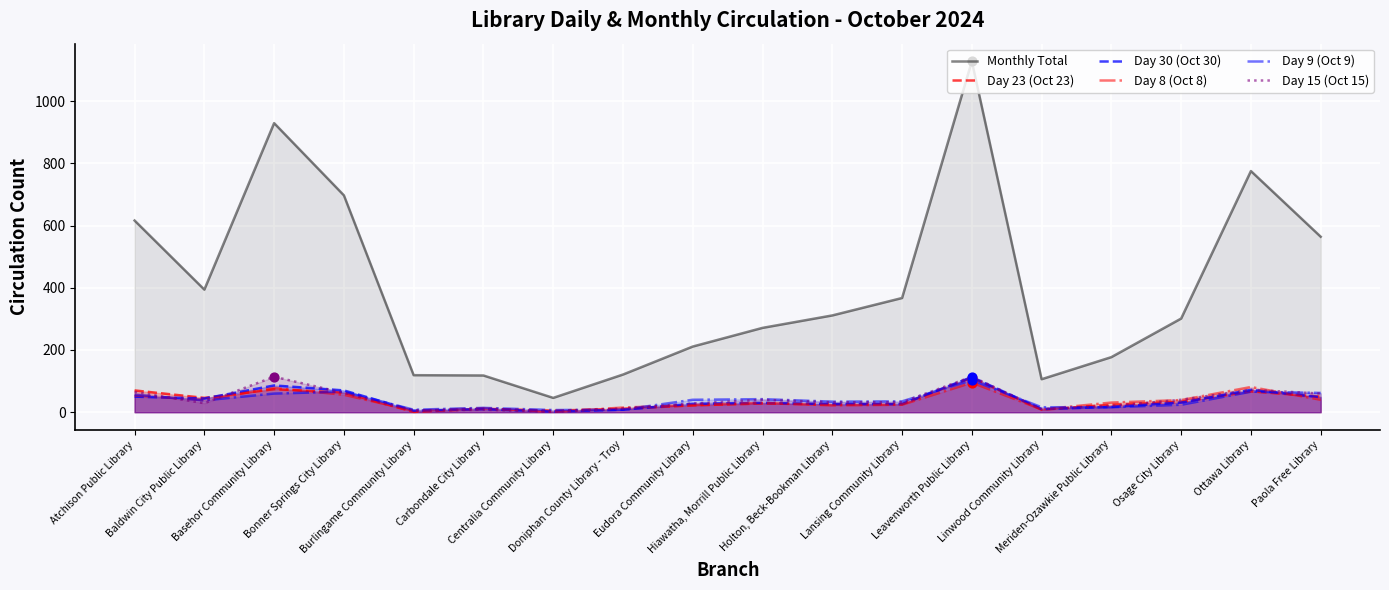

Which series contains the highest Y value?

Monthly Total